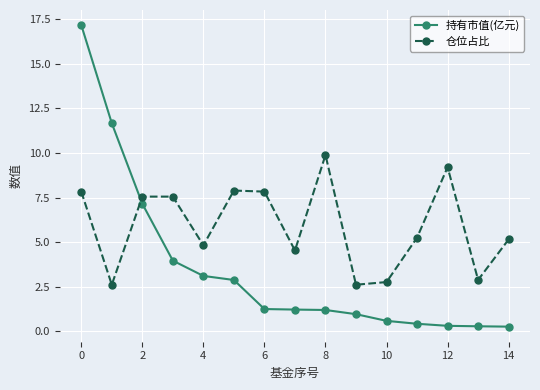

What is the value of the 仓位占比 point at the 9th from the left?

9.9